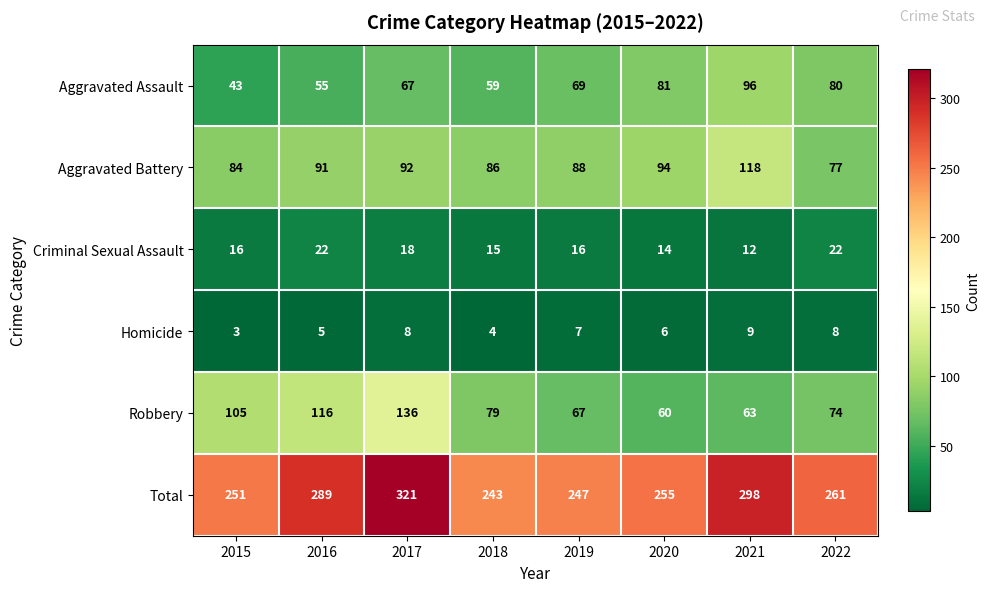

Which label corresponds to the smallest value in the chart?

2015